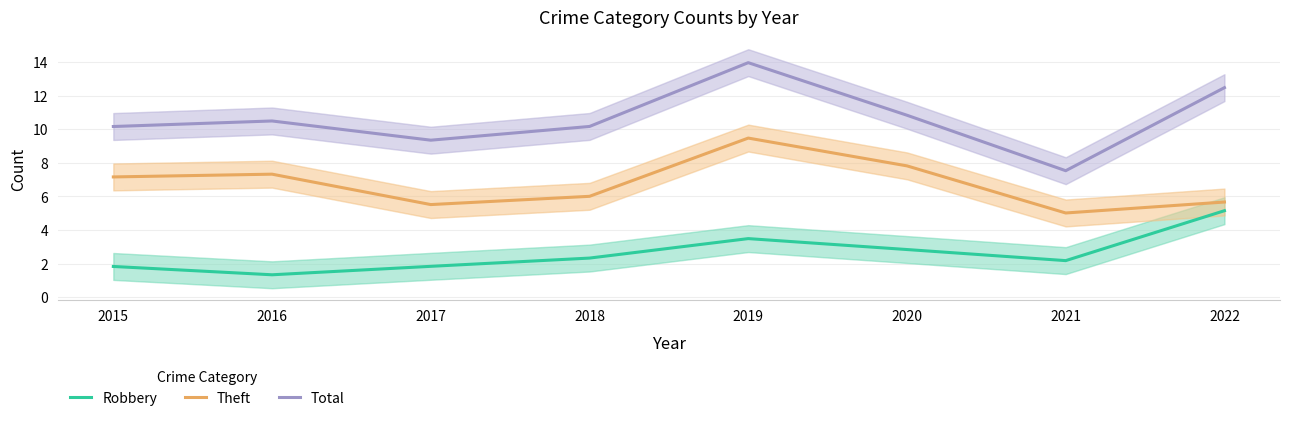

What is the difference between the Robbery values at 2019 and 2017?

1.7